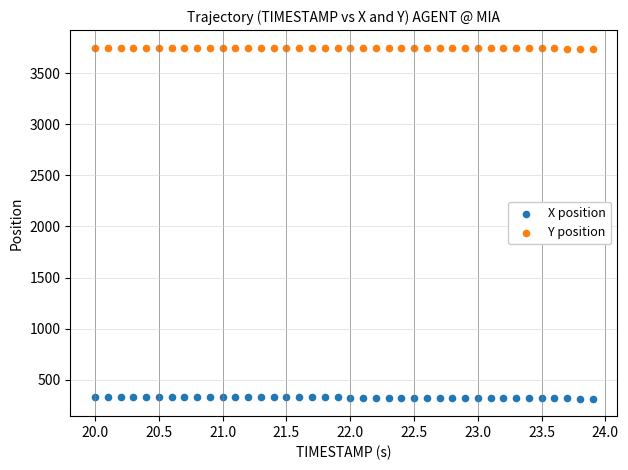

Across all data points, what is the range of Y values (max minus min)?

3434.9